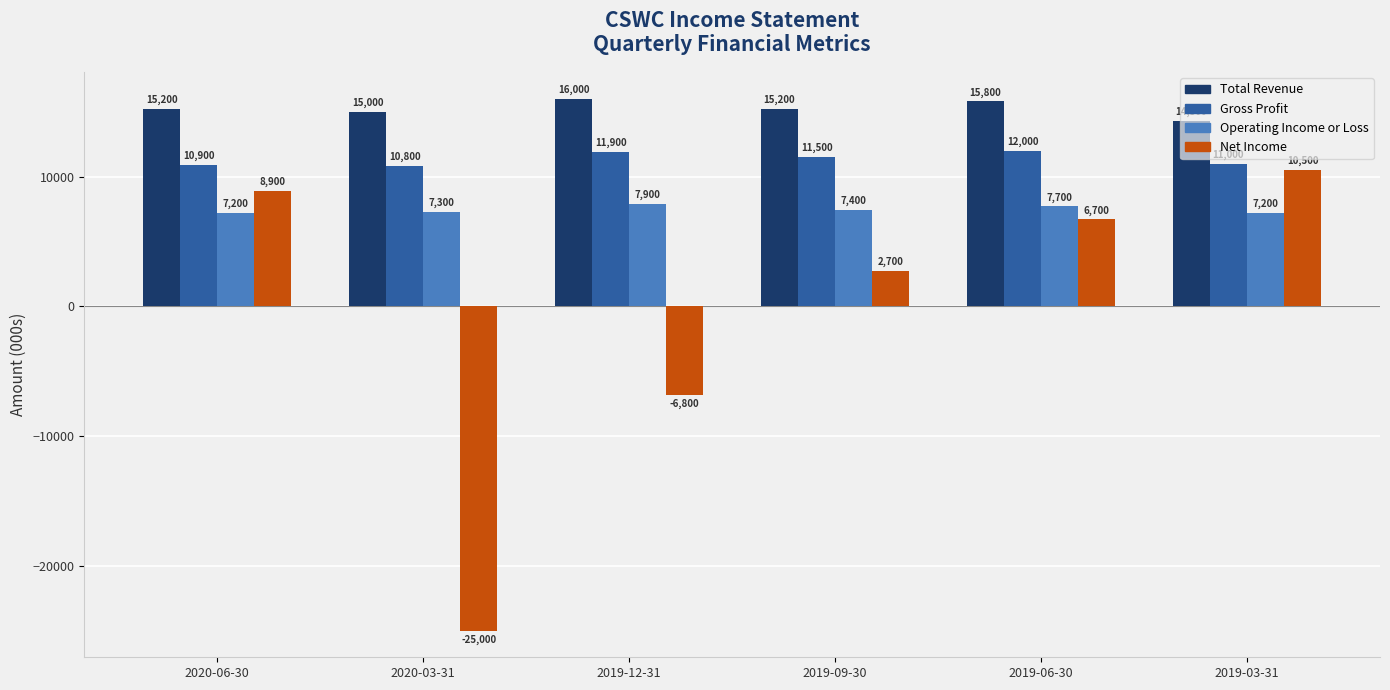

True or false: Gross Profit has a value of 19011 at 2019-12-31.

False